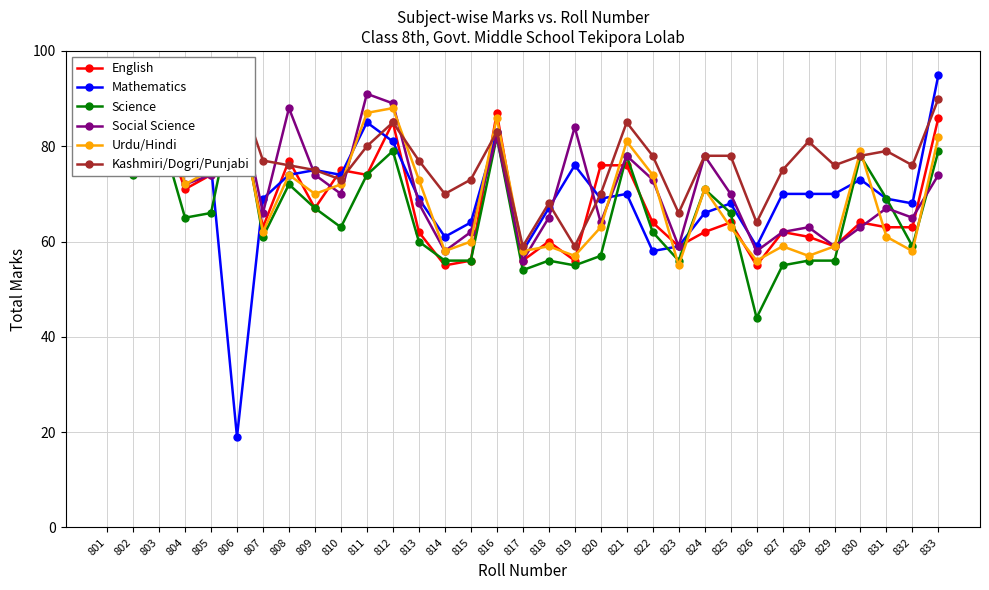

What is the difference between the Urdu/Hindi values at 830 and 831?

18